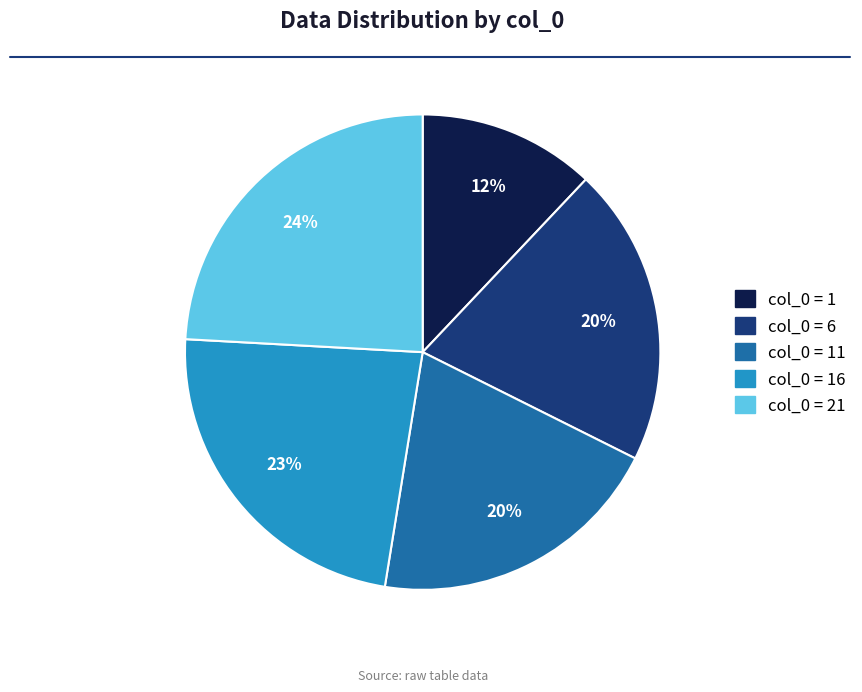

Is there a majority slice in this chart?

No